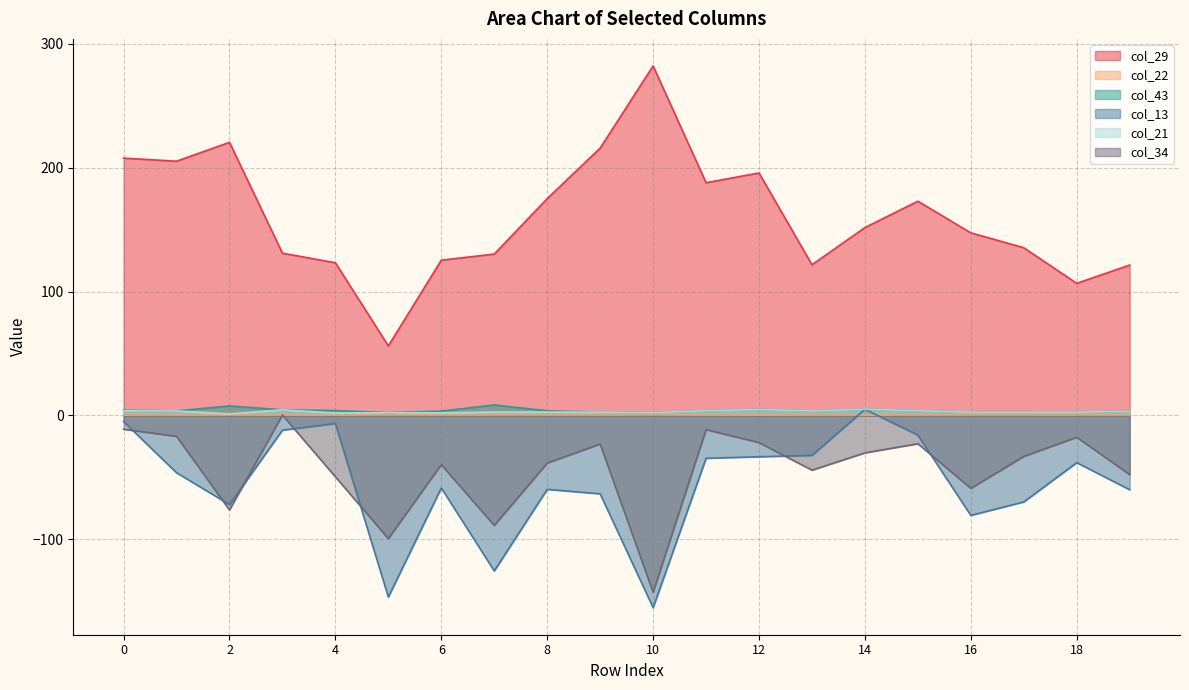

True or false: col_22 and col_21 cross at least once.

False